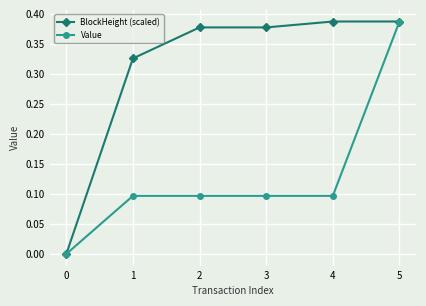

The value of Value at 3 is 0.1. True or false?

True